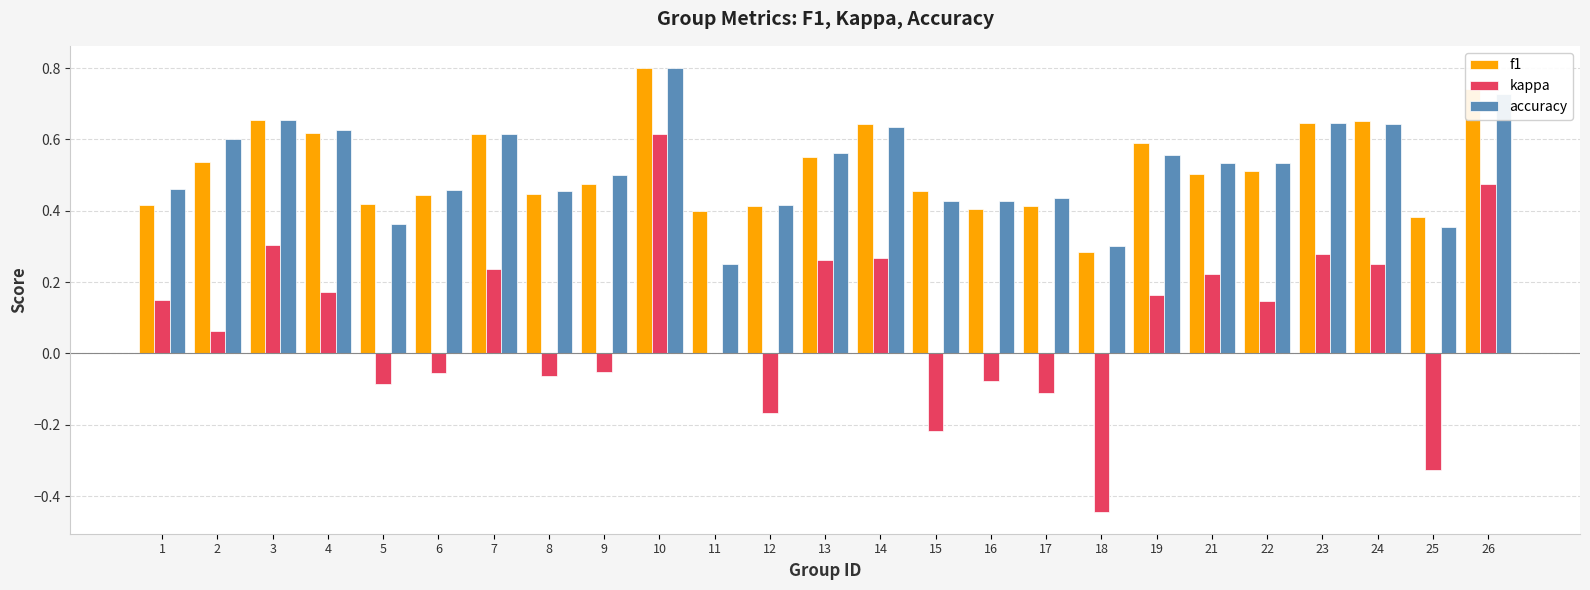

What is the total value across all series at 1?

1.0